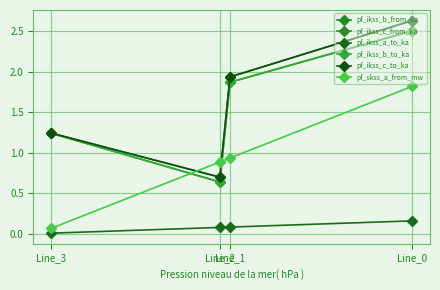

The value of pf_ikss_b_to_ka at Line_1 is 2.9. True or false?

False